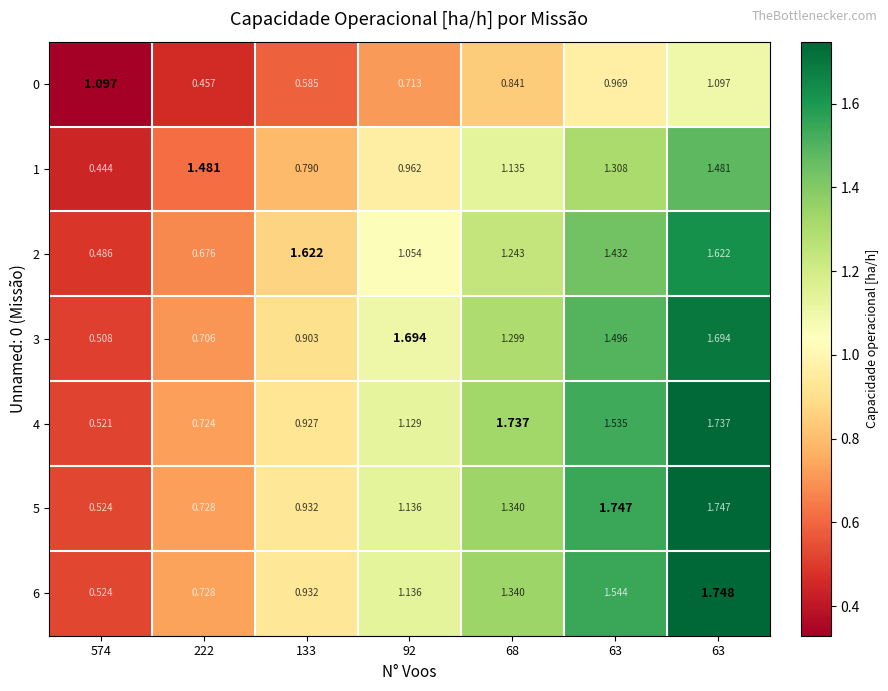

Which has a higher value, 63 or 68?

63